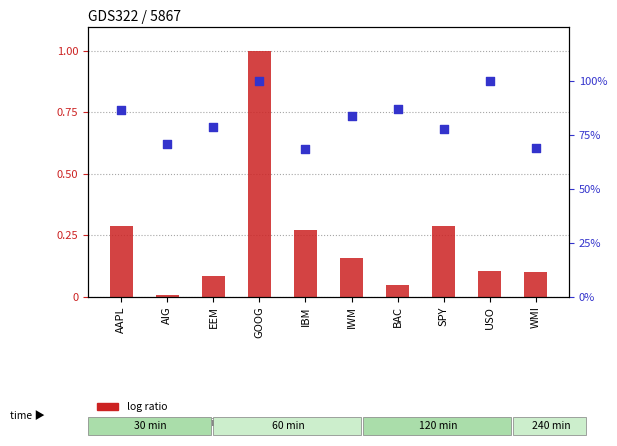

At which category is the sum across all series the highest?

GOOG